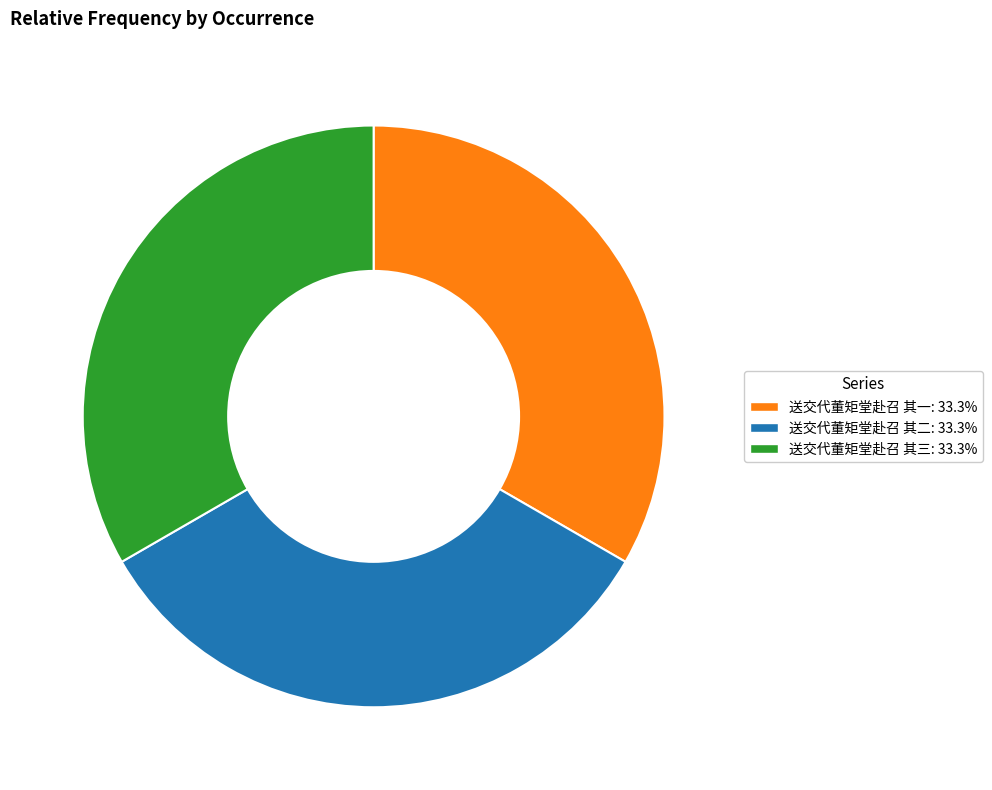

Is the sum of 送交代董矩堂赴召 其一: 33.3% and 送交代董矩堂赴召 其二: 33.3% greater than half?

Yes